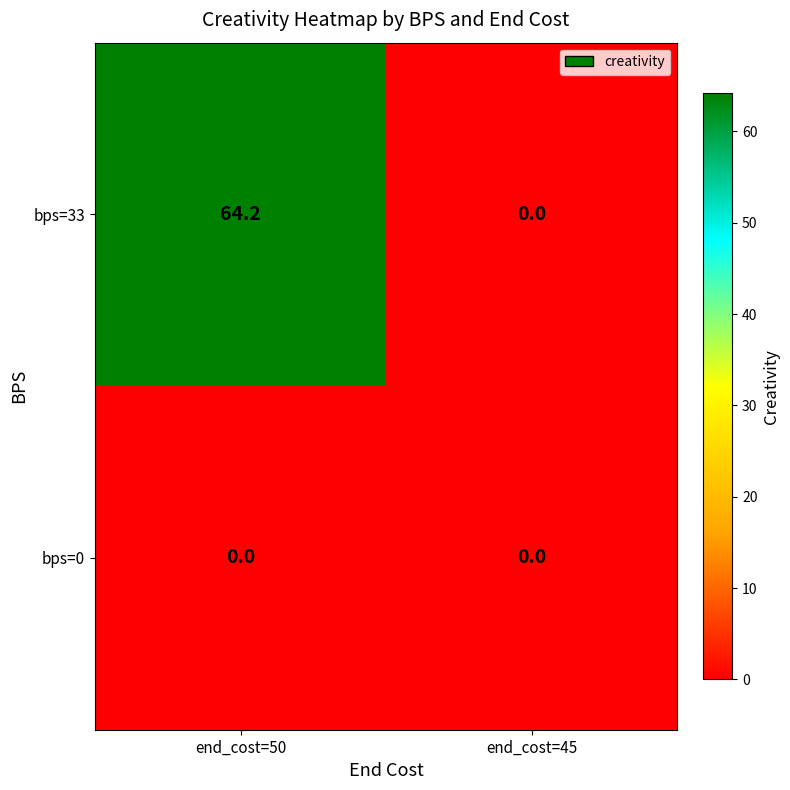

Reading left to right, extract all data points from this chart.

bps=33: end_cost=50=64.2	end_cost=45=0.0
bps=0: end_cost=50=0.0	end_cost=45=0.0